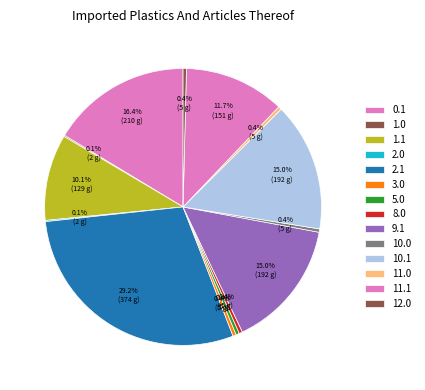

Is there any slice that represents more than half of the pie?

No